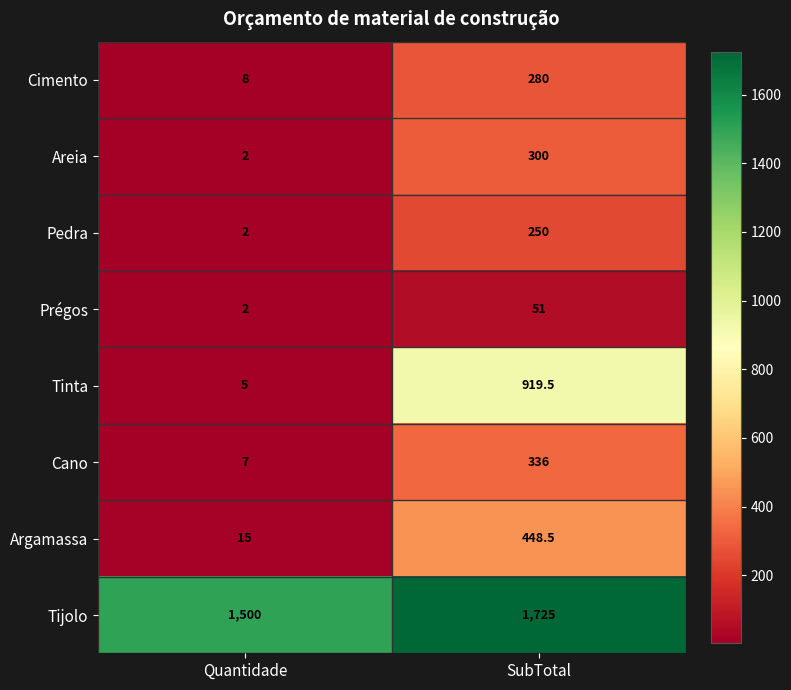

At which category is the sum across all series the highest?

SubTotal